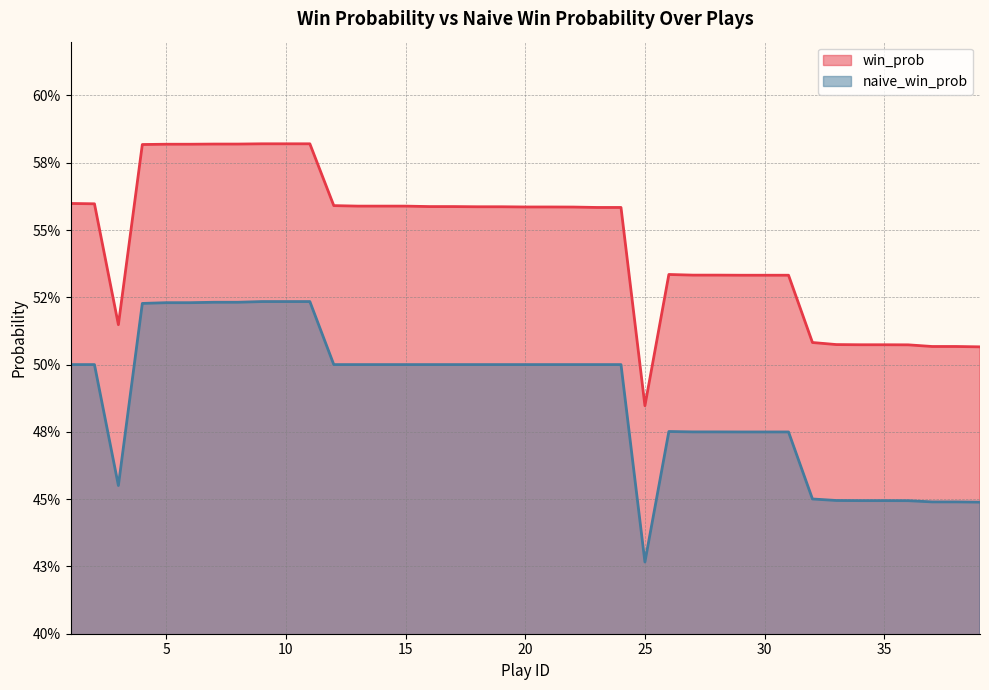

What is the difference between the highest and lowest values at 25?

0.1